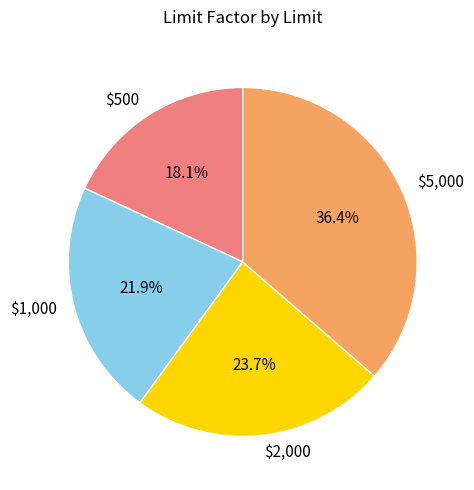

True or false: $1,000 accounts for 22% of the total.

True